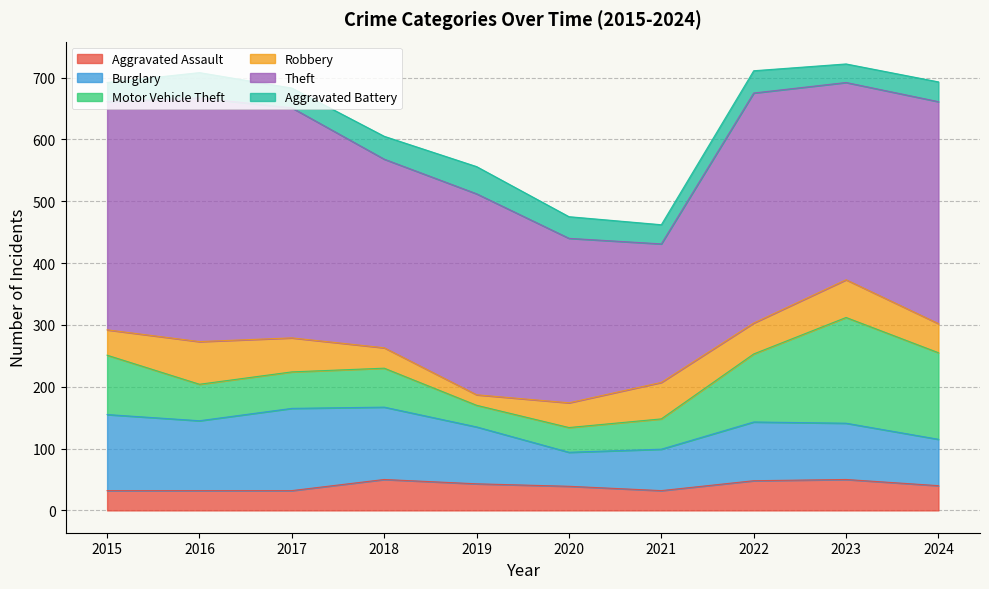

What is the value of the Robbery point at the 4th from the left?

33